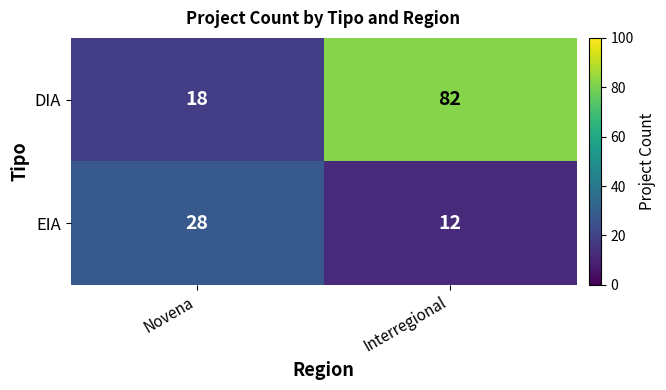

Reading left to right, transcribe all the data shown in this chart.

DIA: 18	82
EIA: 28	12